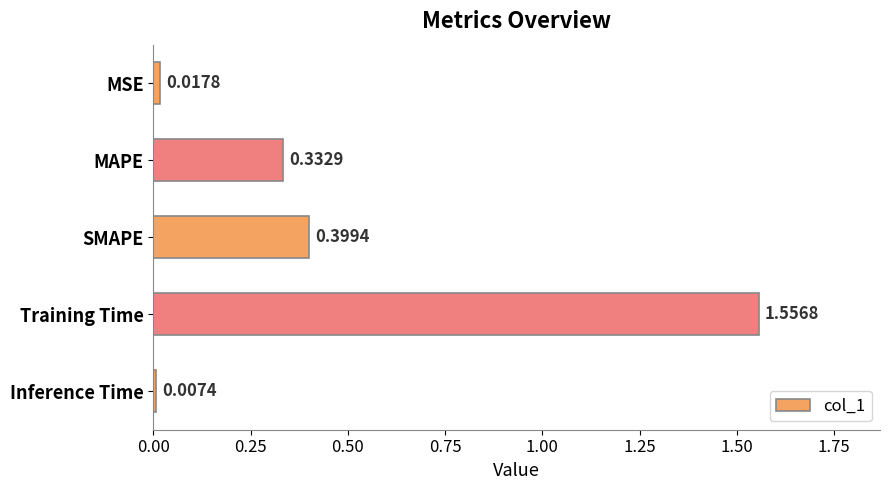

What is the change in value from SMAPE to Training Time?

+1.2